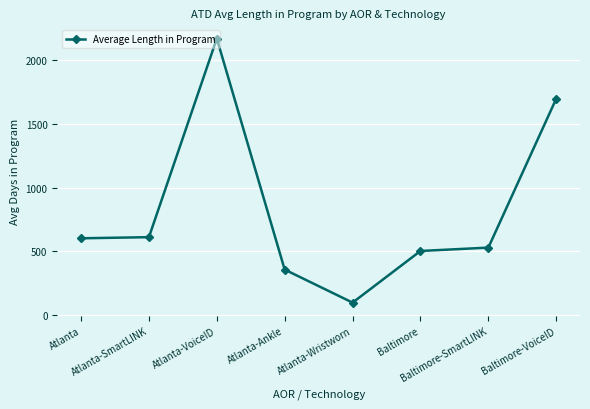

Which category has the lowest value across all series?

Atlanta-Wristworn